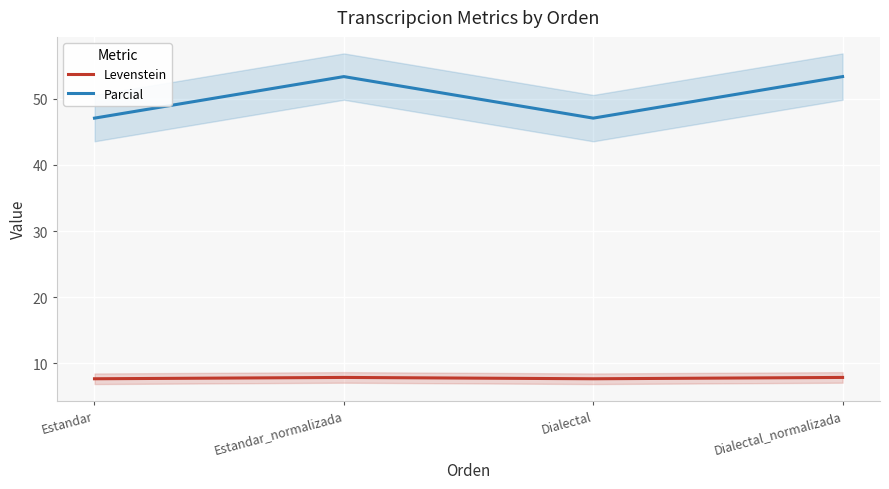

Which category has the highest value in the Levenstein series?

Estandar_normalizada